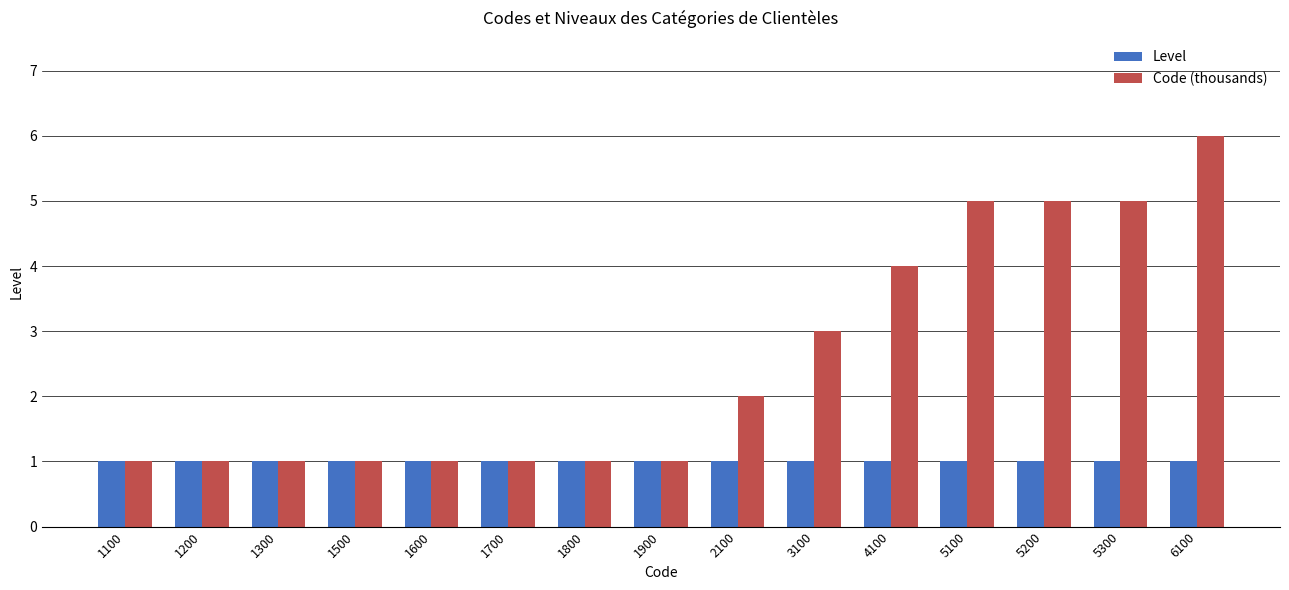

Rank the series at 5300 from highest to lowest value.

Code (thousands), Level